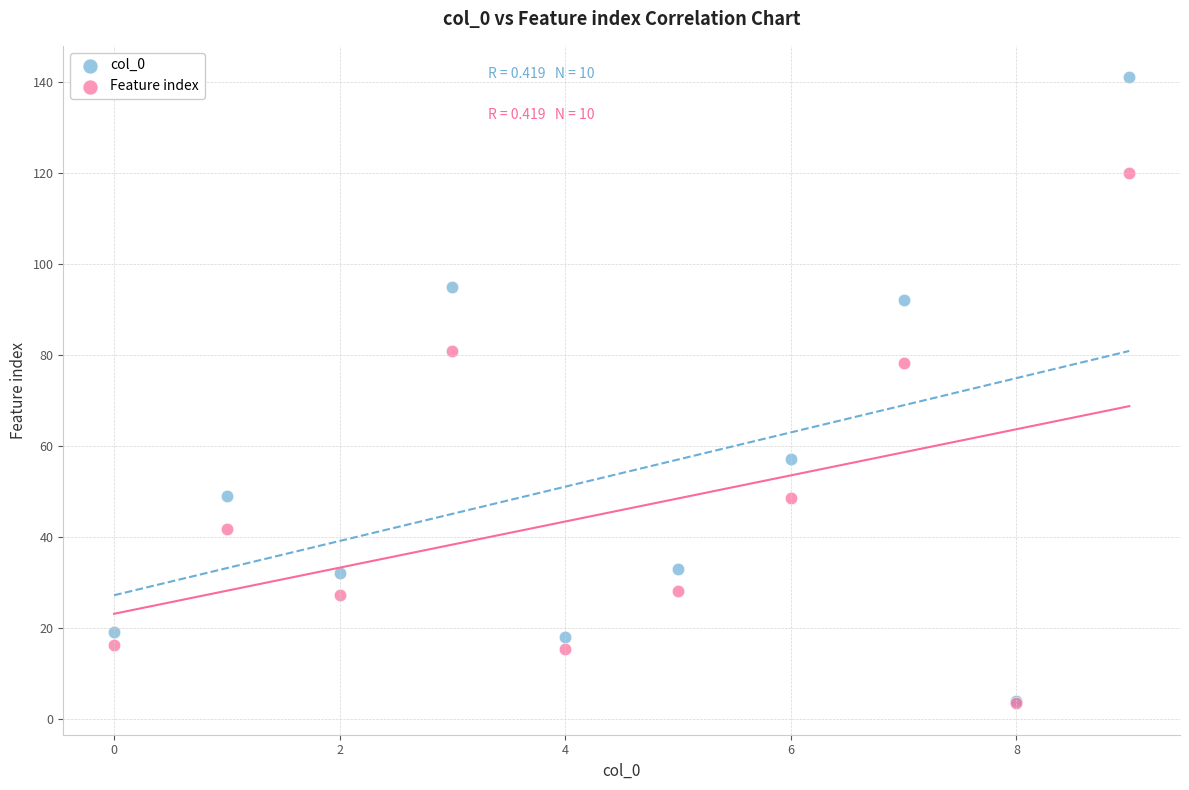

Across all series, what Y value is closest to 72?

78.2